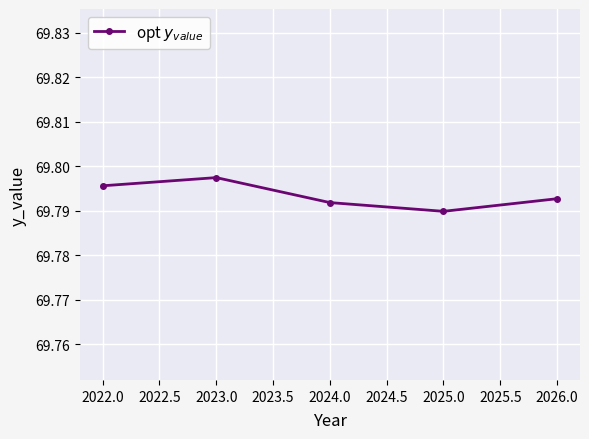

At which category does the chart reach its minimum across all series?

2025.0